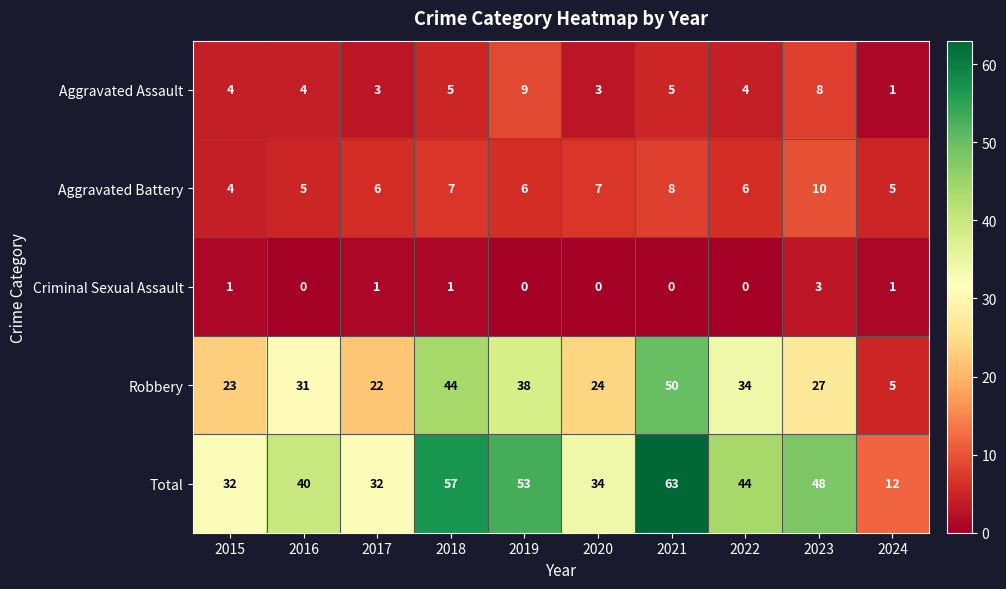

At which category does the chart reach its peak across all series?

2021